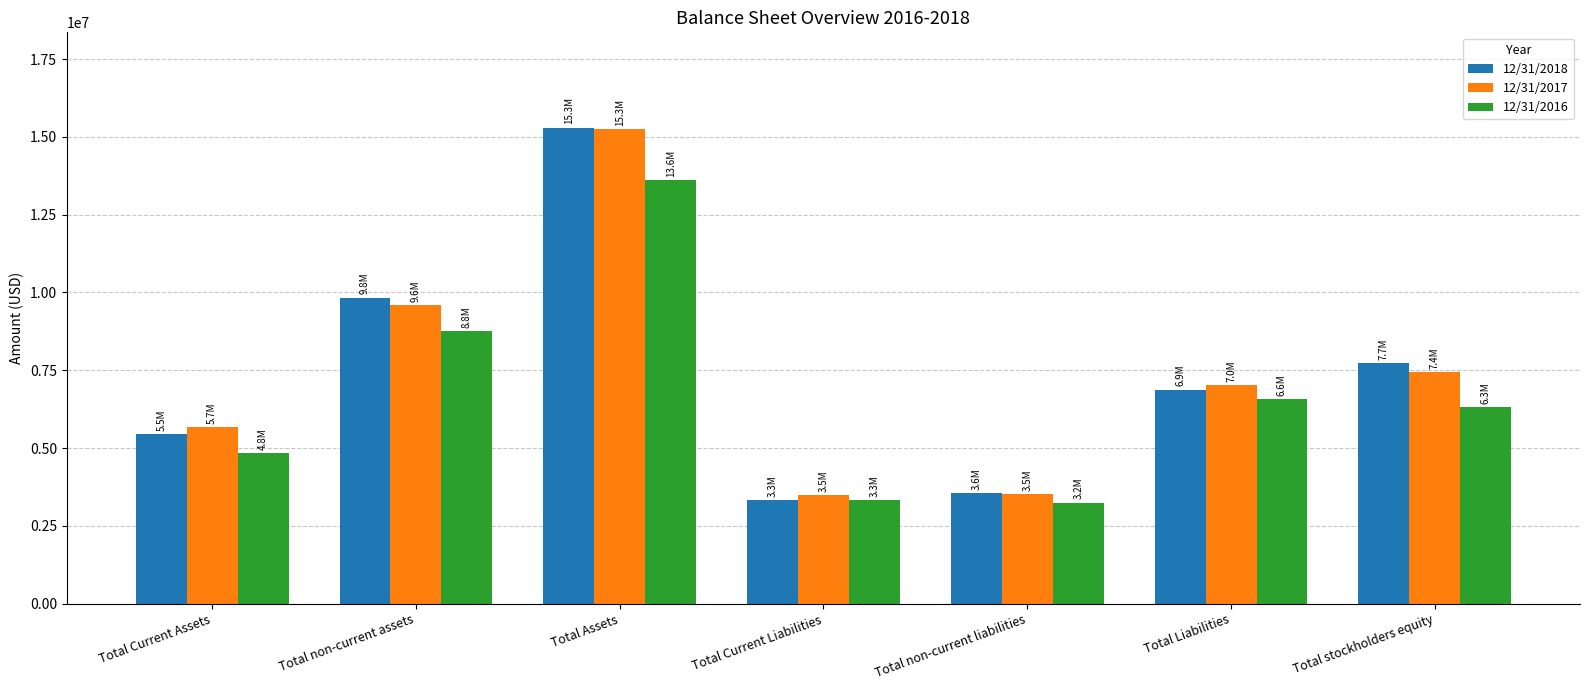

What is the maximum value for 12/31/2017?

15258000